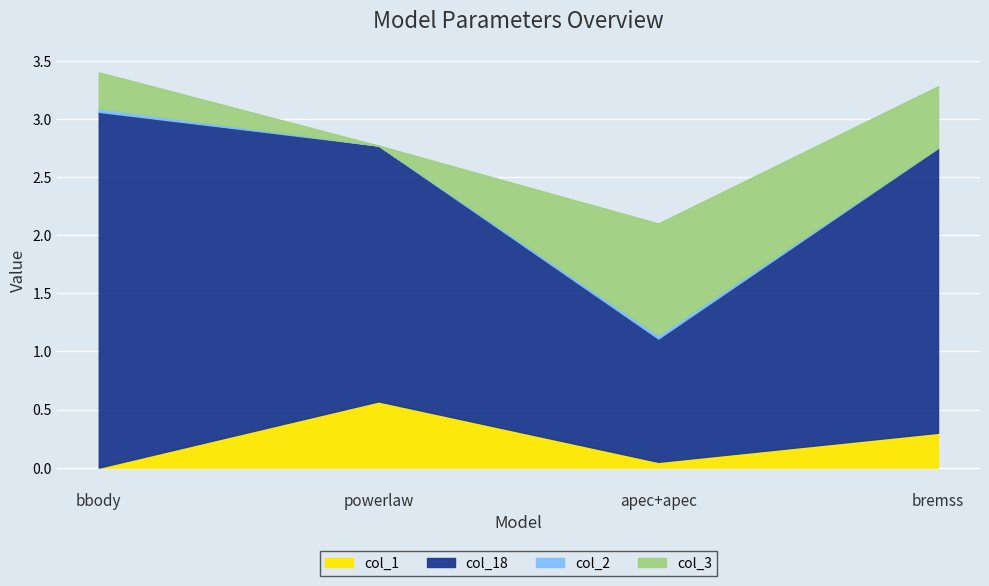

Which label corresponds to the smallest value in the chart?

bbody